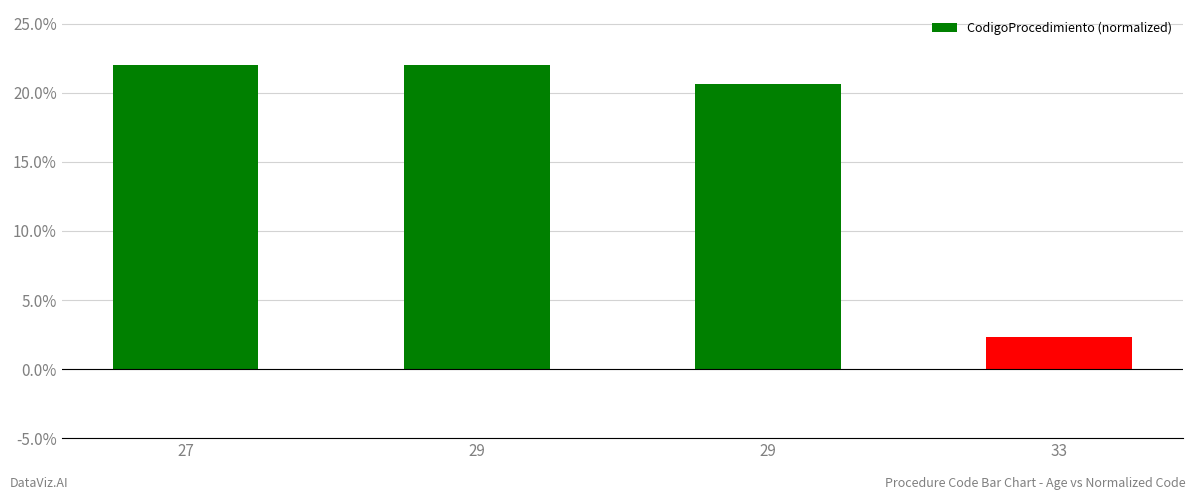

How many bars are there in total?

4